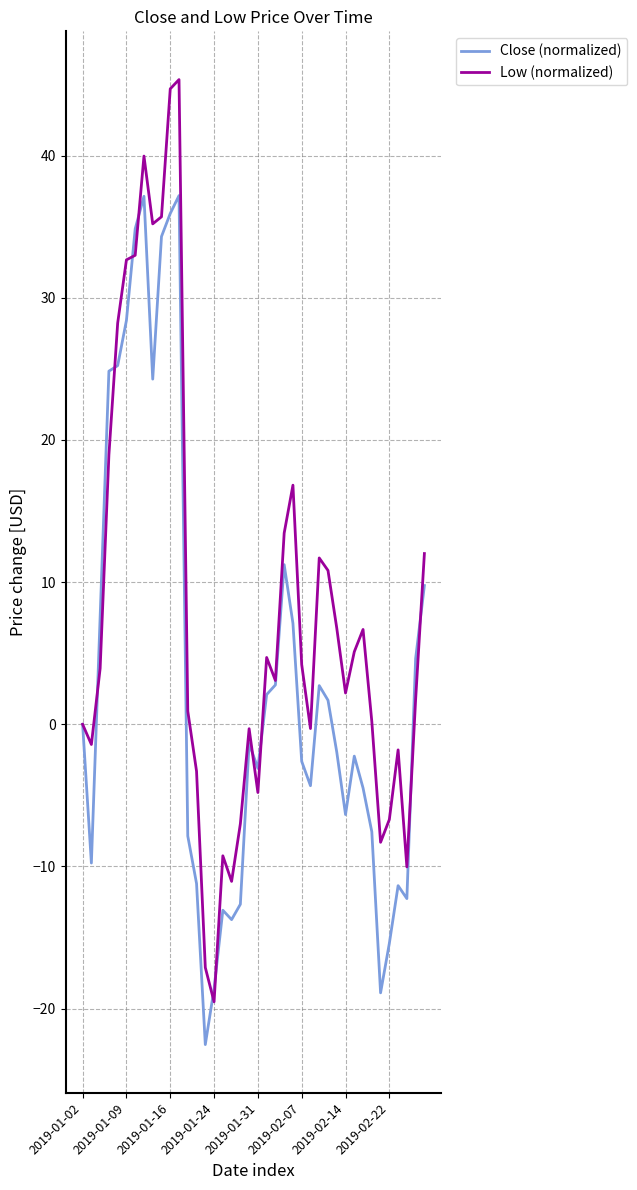

Which series has the largest range (max minus min)?

Low (normalized)